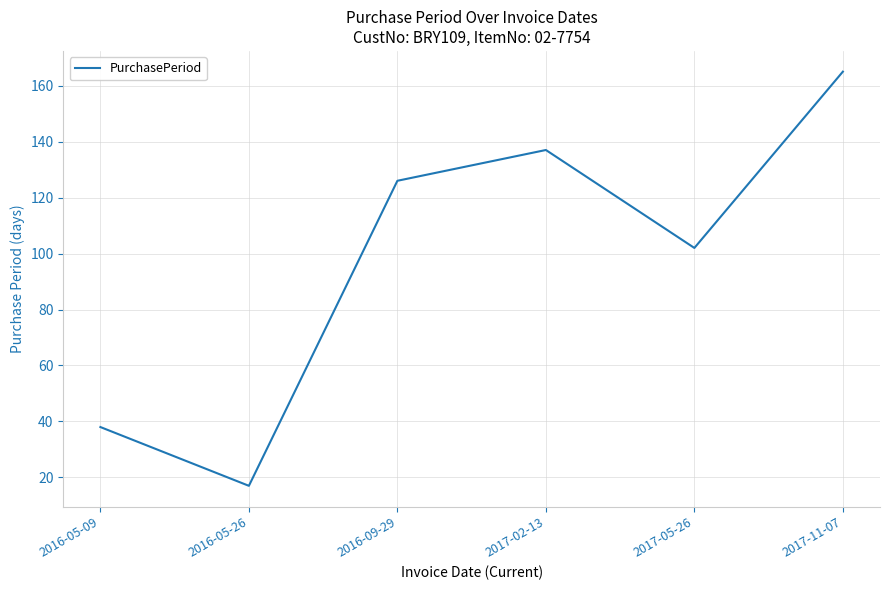

Read the value at 2016-09-29.

126